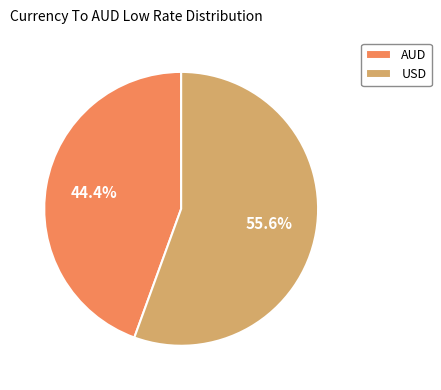

What percentage is the AUD slice, to the nearest percent?

44%